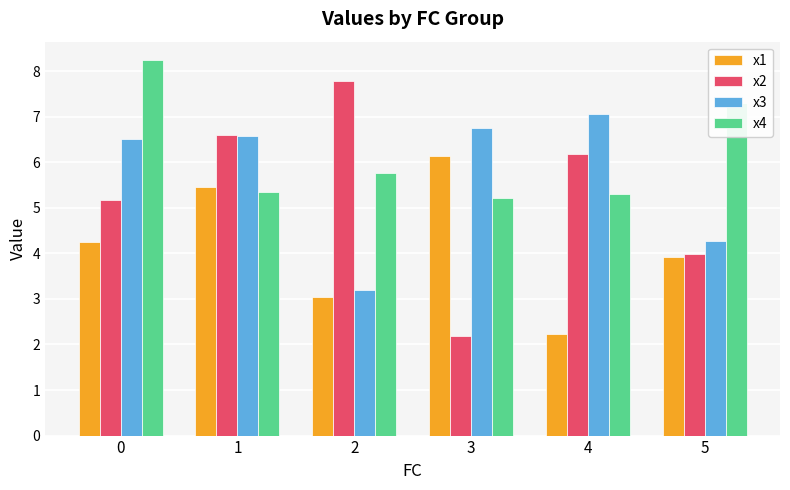

Rank the series at 2 from highest to lowest value.

x2, x4, x3, x1